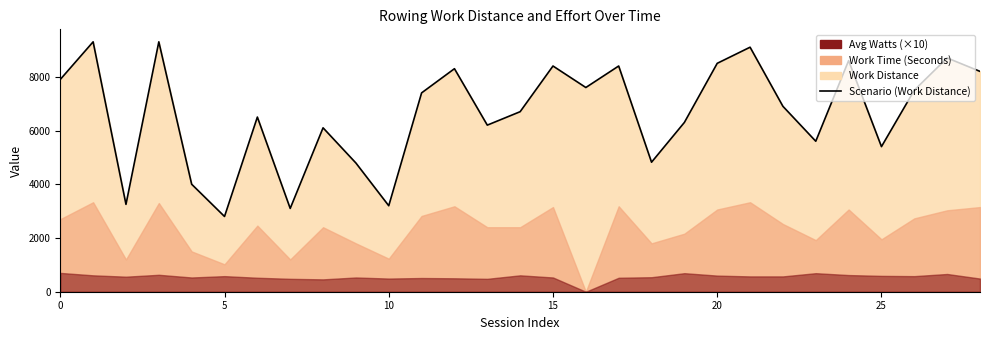

Count the number of values greater than 6900.

14